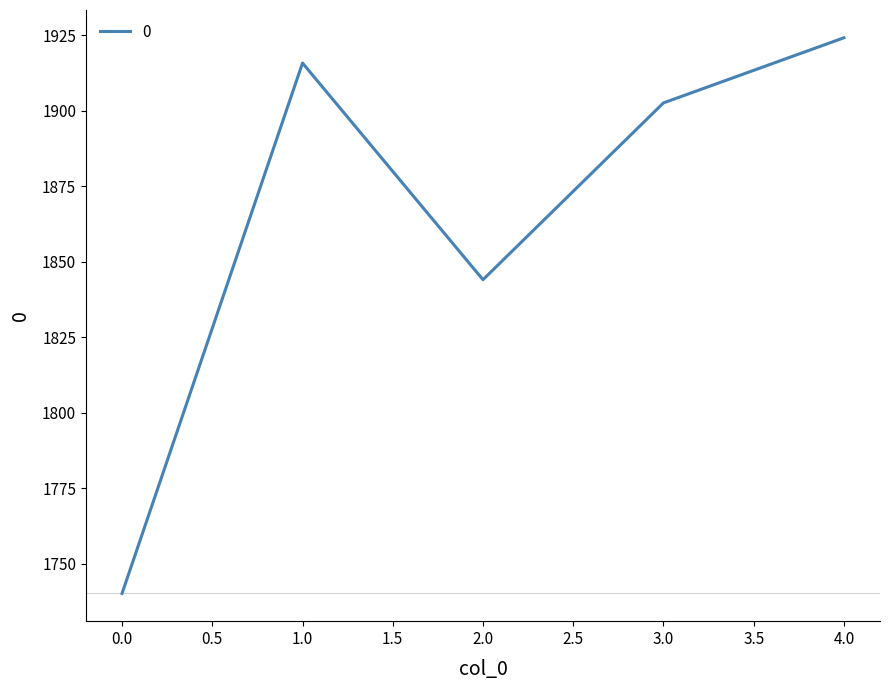

How many lines are shown in the chart?

1